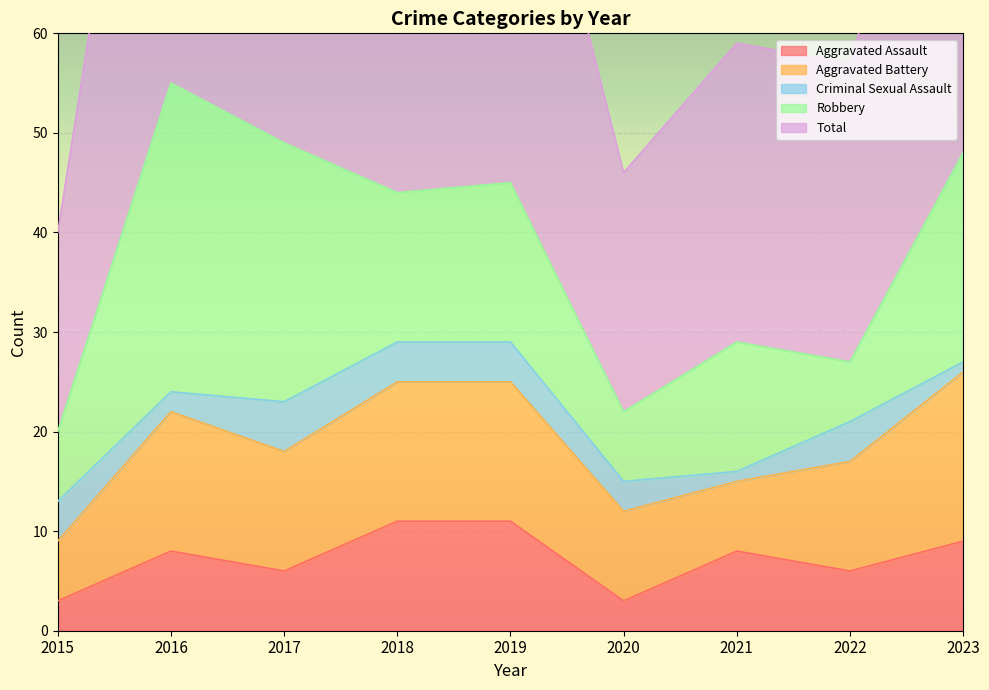

Reading left to right, what are all the values shown in this chart?

Aggravated Assault: 3	8	6	11	11	3	8	6	9
Aggravated Battery: 6	14	12	14	14	9	7	11	17
Criminal Sexual Assault: 4	2	5	4	4	3	1	4	1
Robbery: 7	31	26	15	16	7	13	6	21
Total: 20	57	50	44	46	24	30	30	48